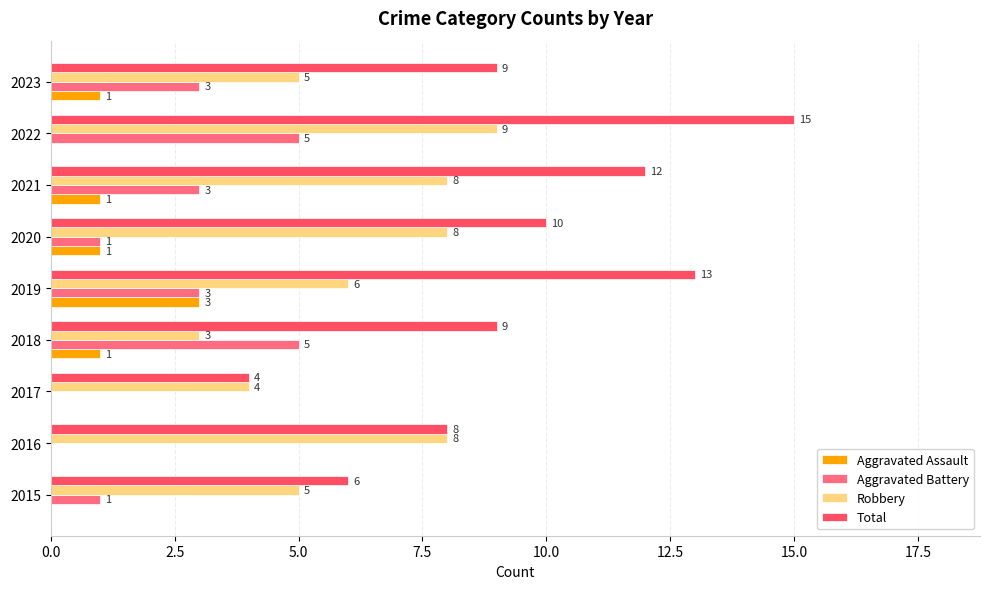

The value of Robbery at 2019 is 6. True or false?

True